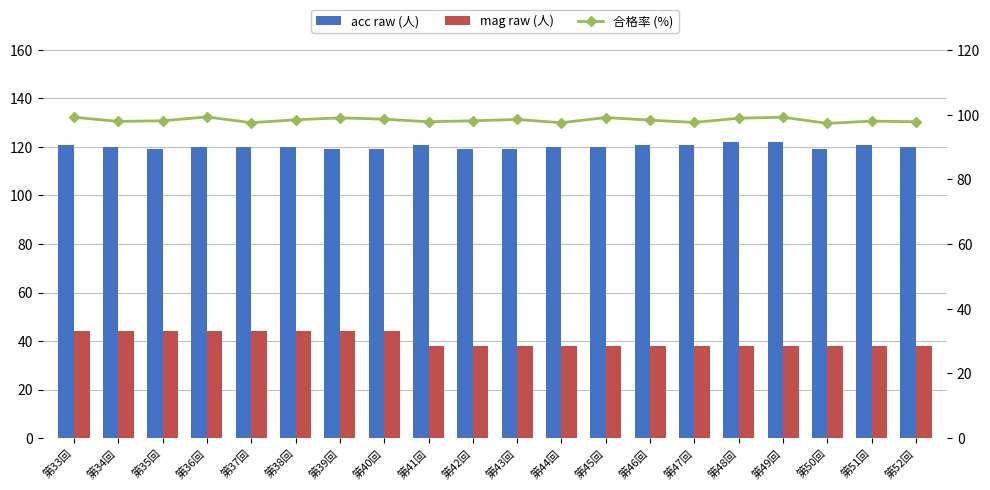

What position from the right is 第46回?

7